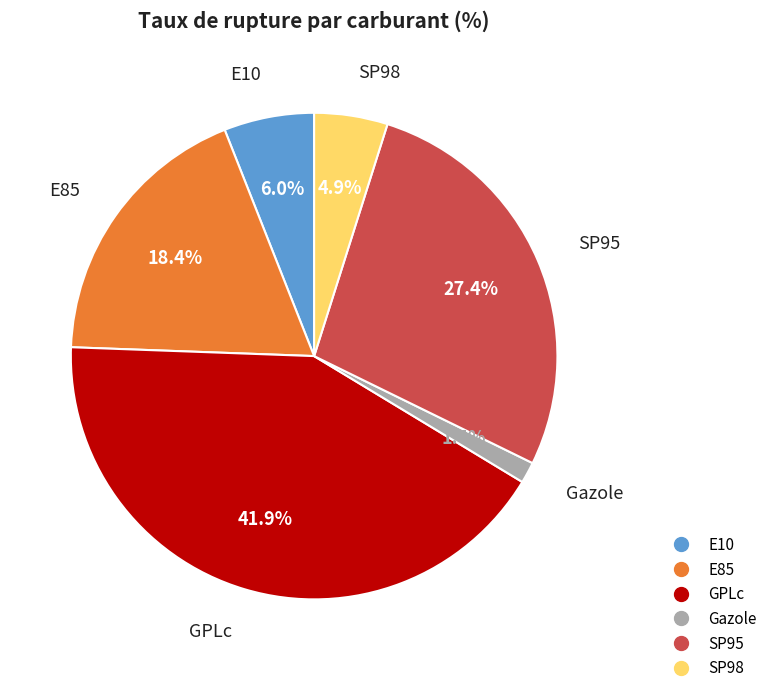

To the nearest percent, what portion does SP98 represent?

5%